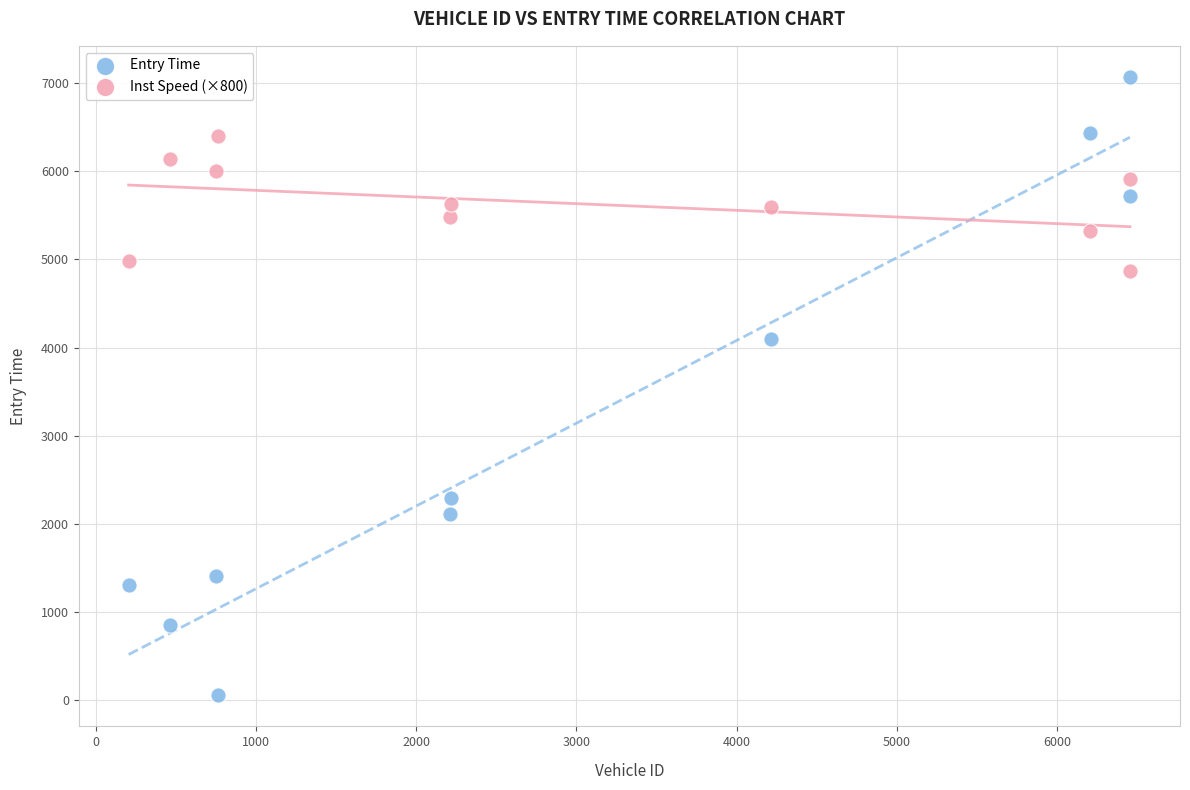

In the Entry Time series, what Y value is closest to 3563?

4098.2